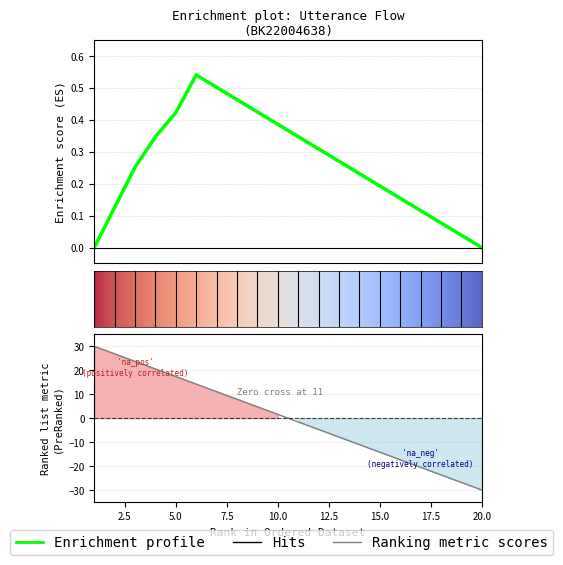

The value at 6 is 14.2. True or false?

True